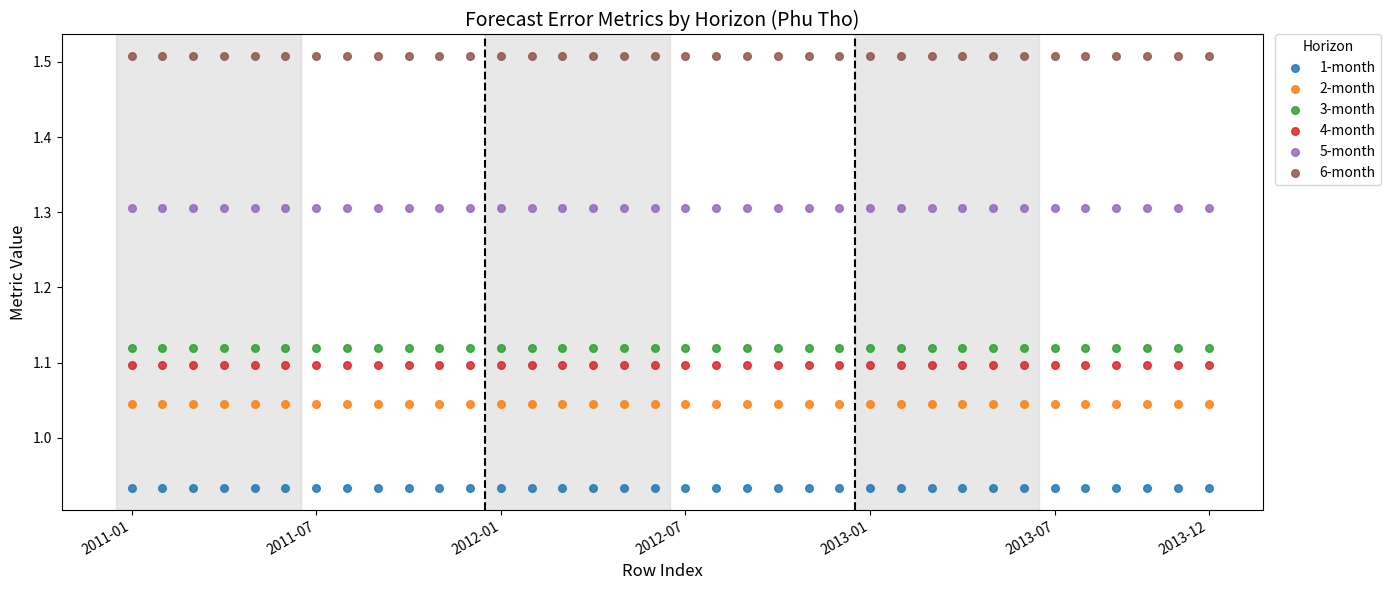

Across all data points, what is the range of Y values (max minus min)?

0.6